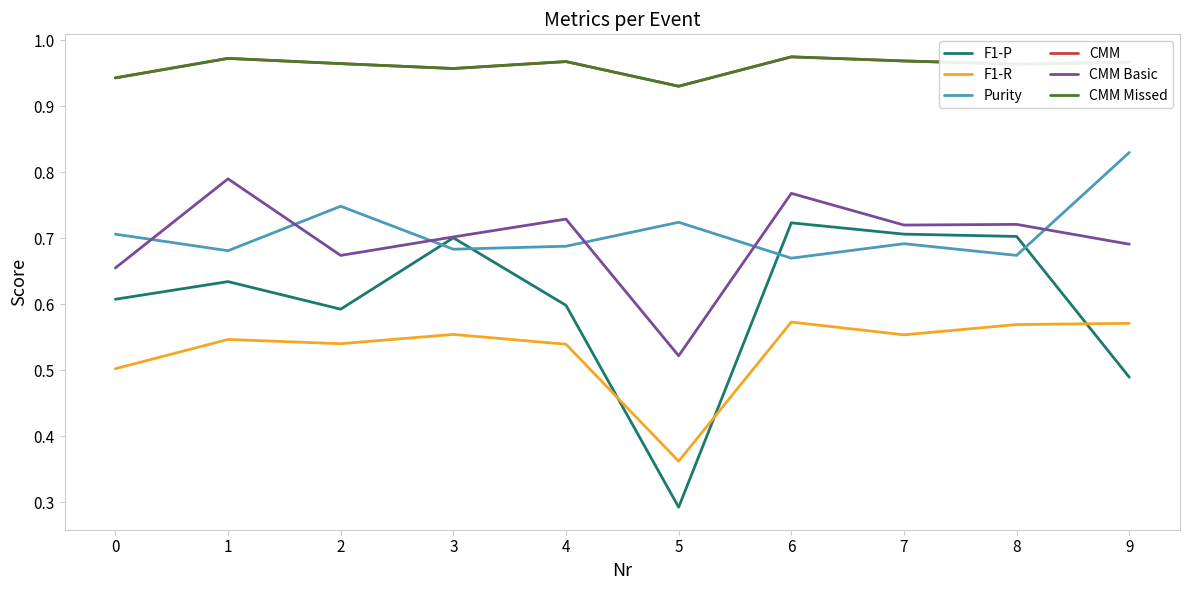

What is the sum of the CMM values at 1 and 6?

1.9